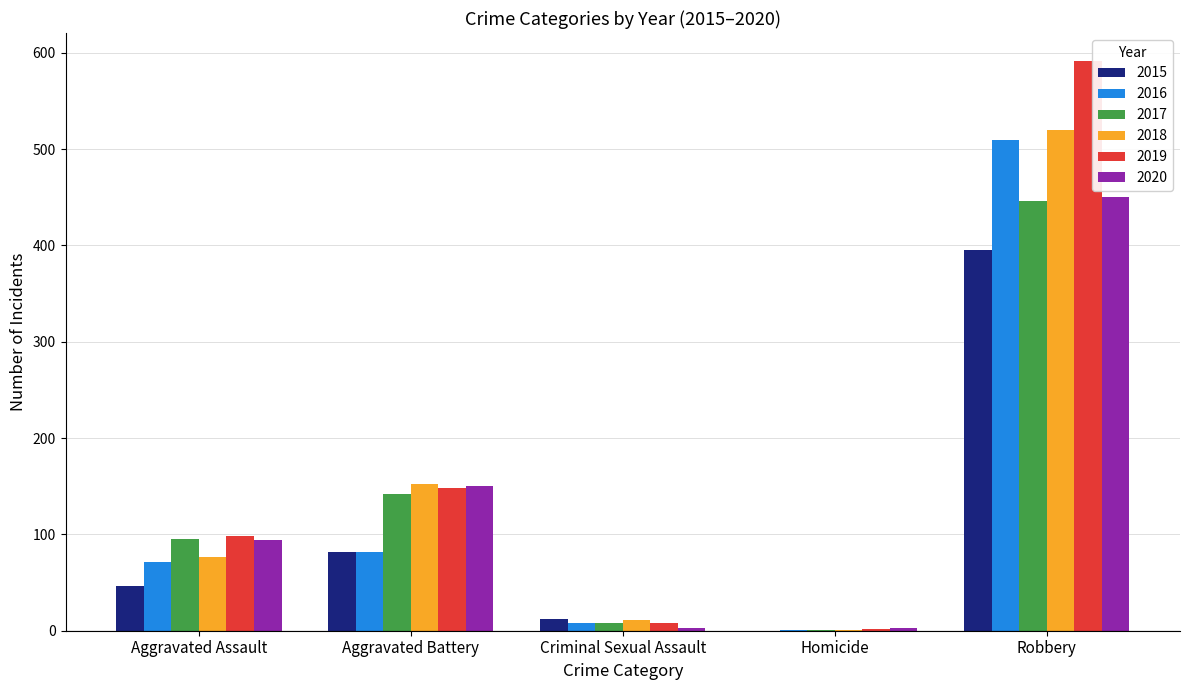

How many data points does each series have?

5